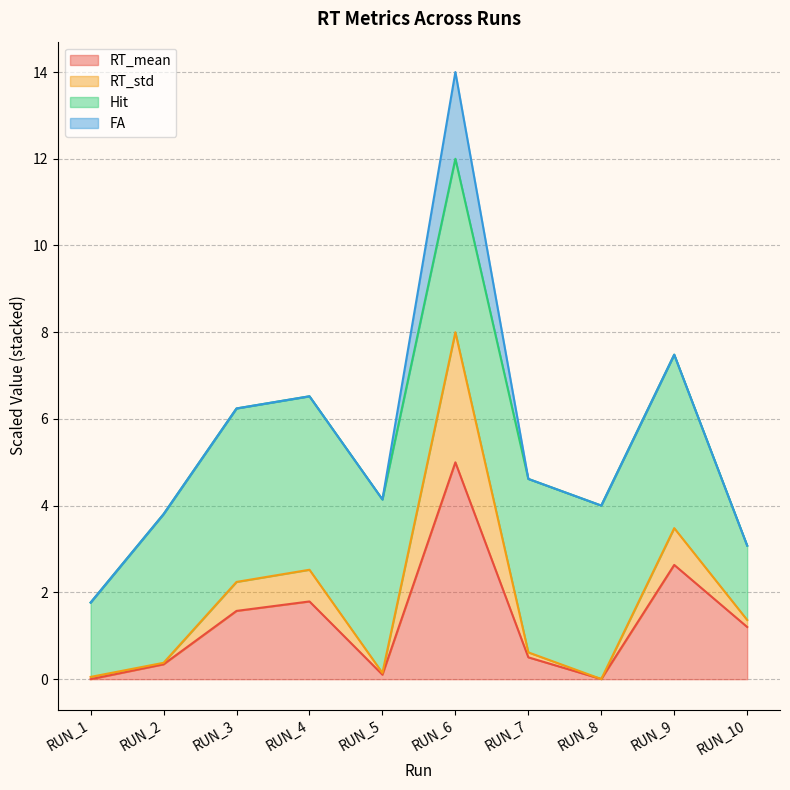

Which has a higher value, RUN_9 or RUN_7?

RUN_9